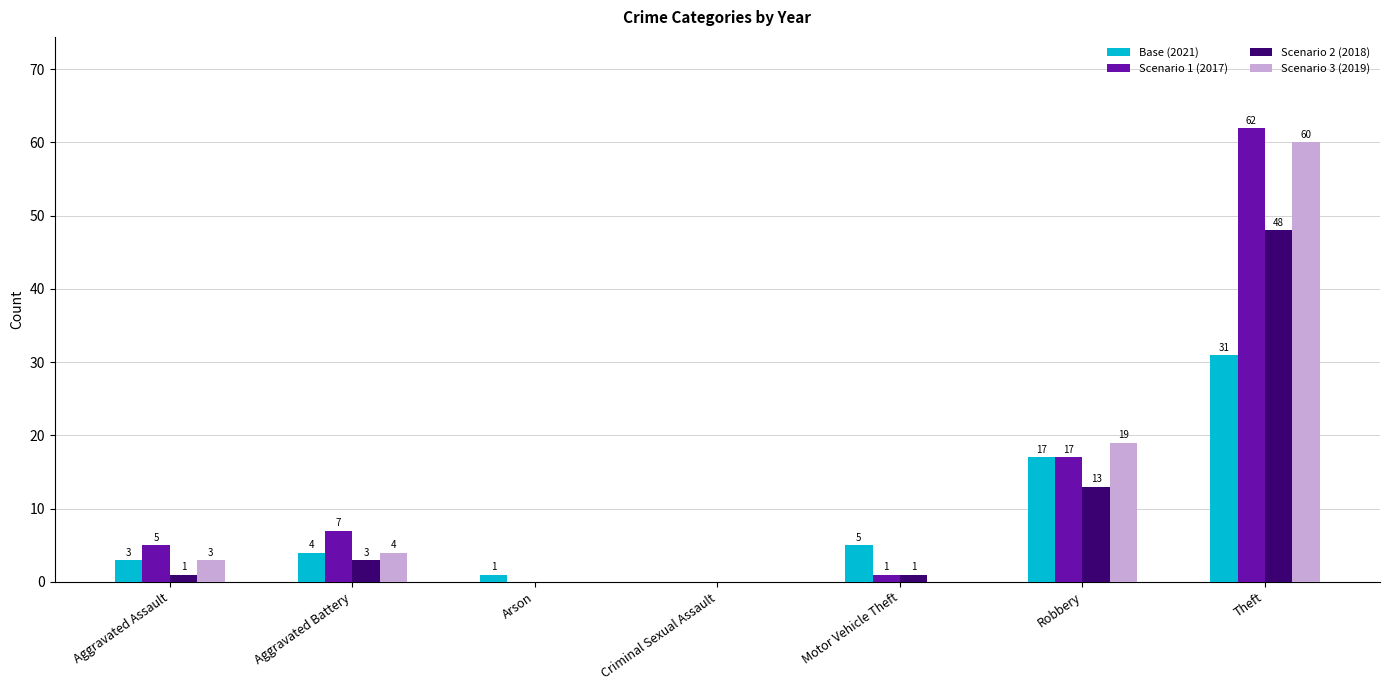

Is the value of Scenario 3 (2019) at Criminal Sexual Assault greater than the value of Base (2021) at Arson?

No